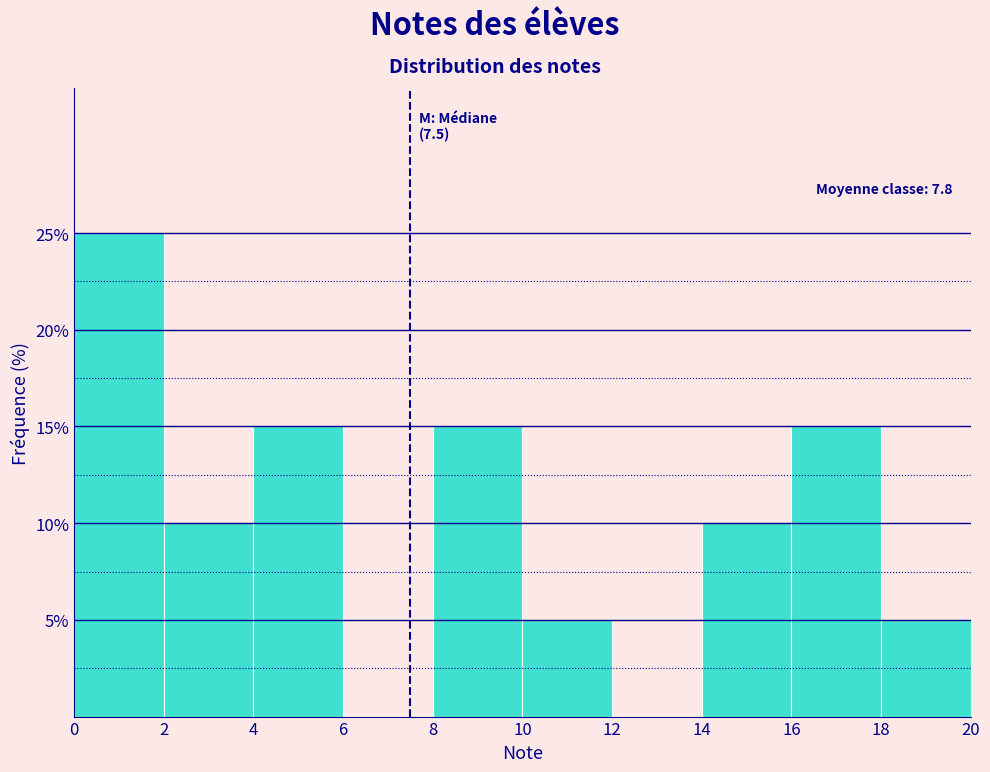

Over which range of the x-axis is the bar tallest?

0 to 2